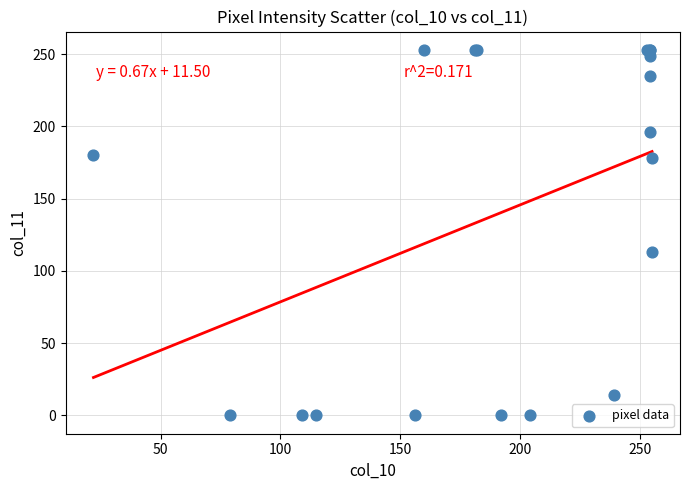

What Y value in the scatter plot is closest to 126?

113